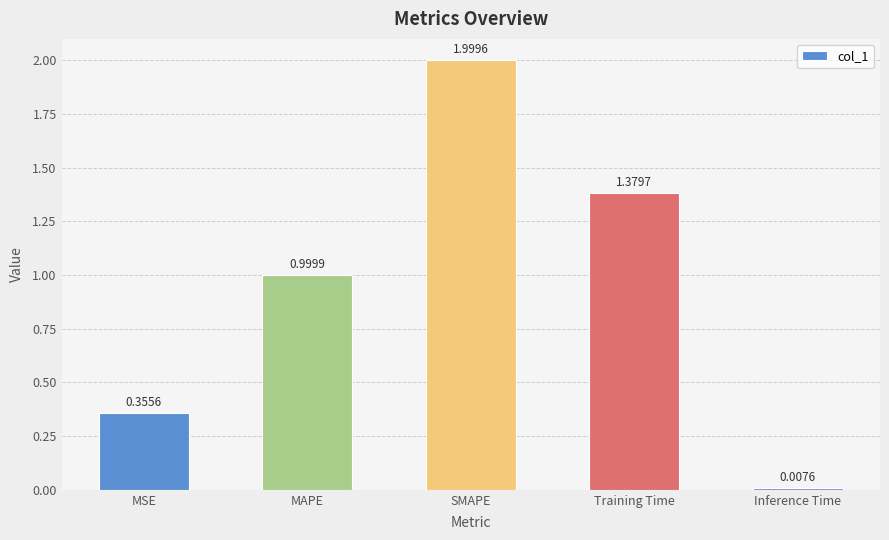

What is the change in value from MSE to SMAPE?

+1.6